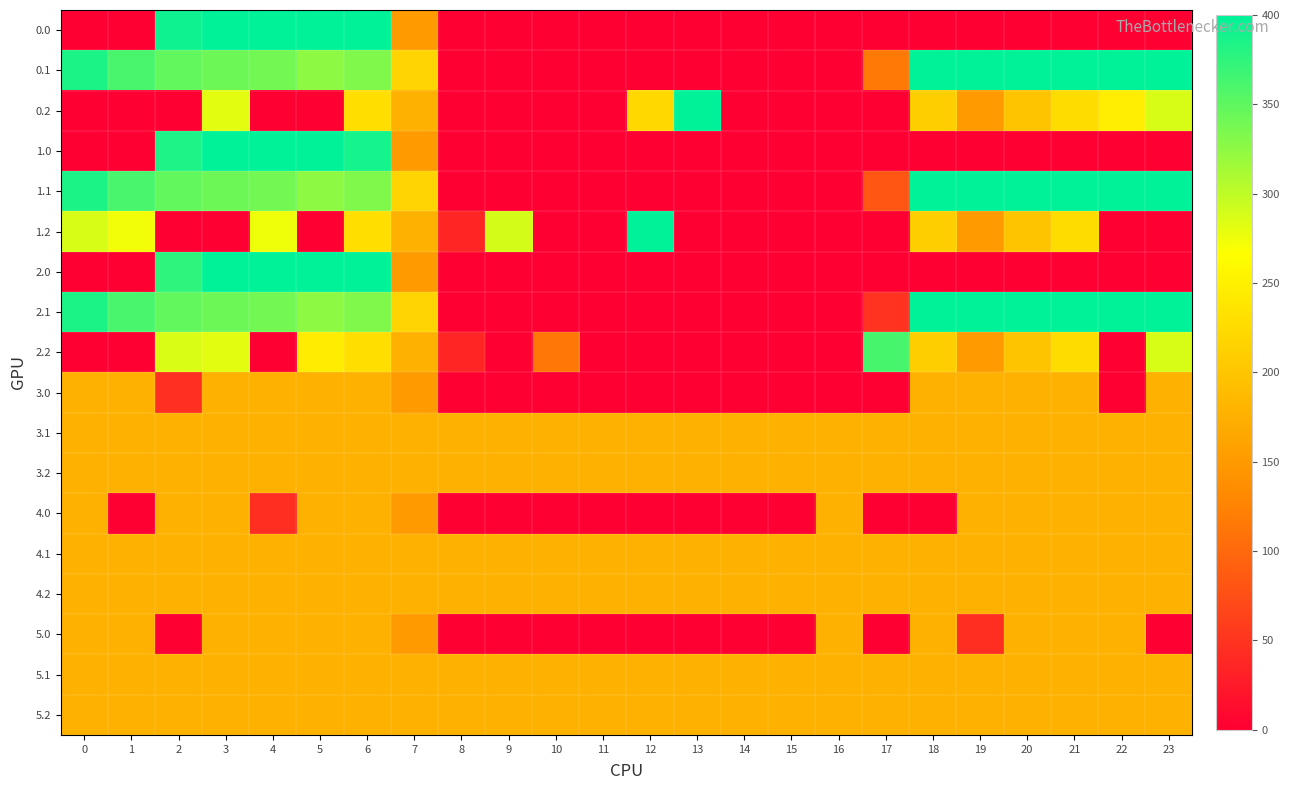

At which category does the chart reach its peak across all series?

3